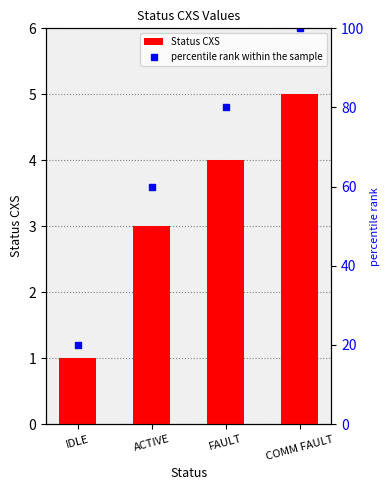

Which series has the largest range (max minus min)?

percentile rank within the sample